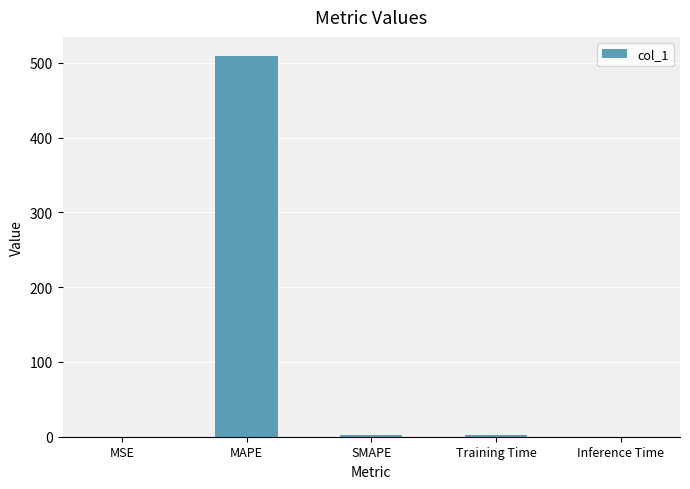

Which has a higher value, MAPE or Inference Time?

MAPE